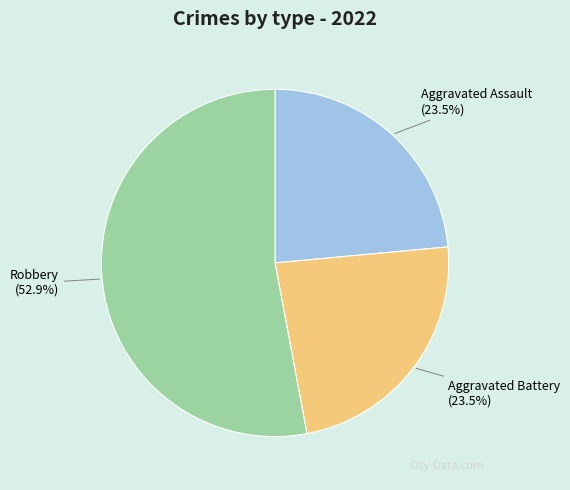

To the nearest percent, what is the average slice percentage?

33%